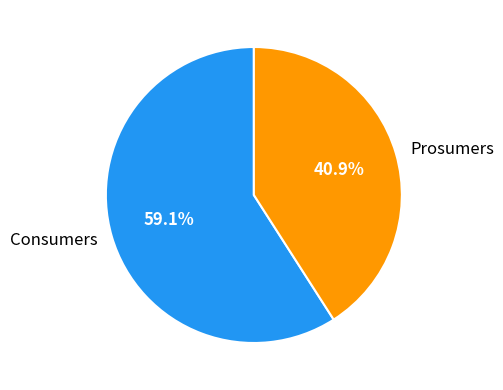

What portion of the pie excludes Prosumers?

59.1%